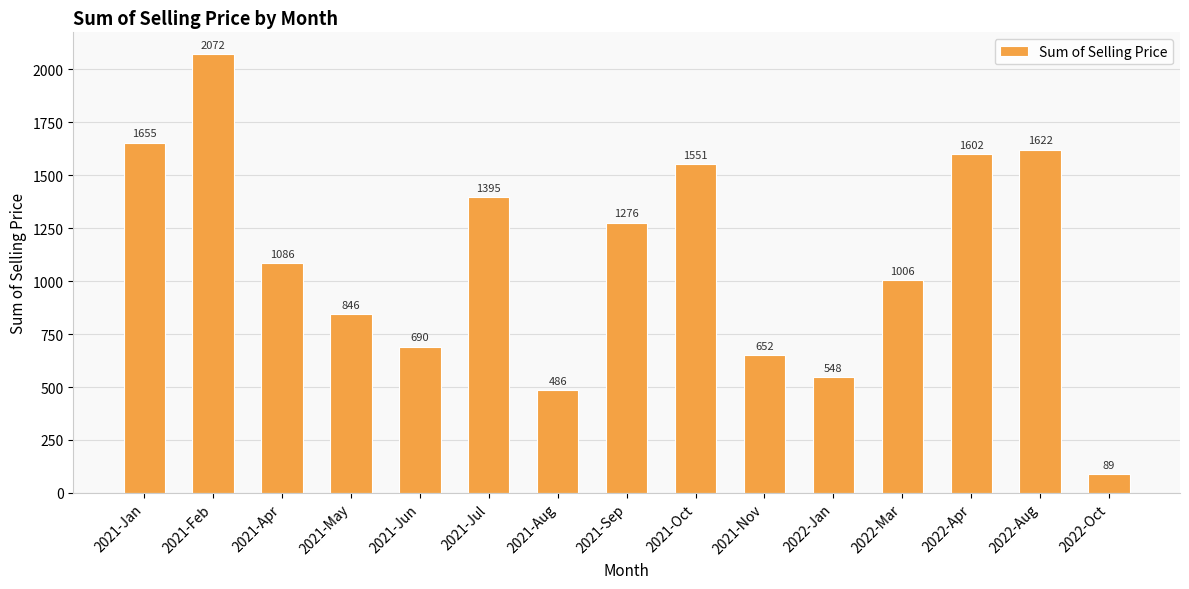

Does the chart contain any negative values?

No